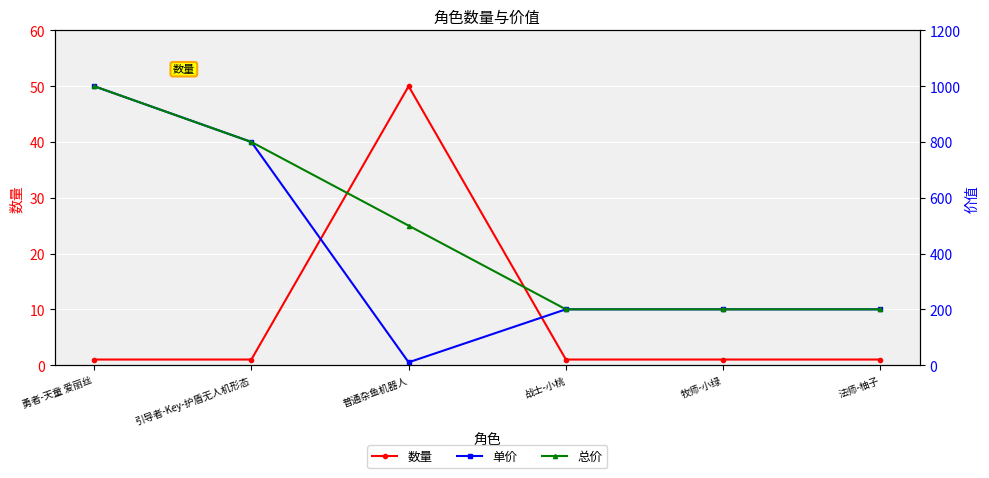

Where is 数量 nearest to the value 25?

勇者-天童 爱丽丝